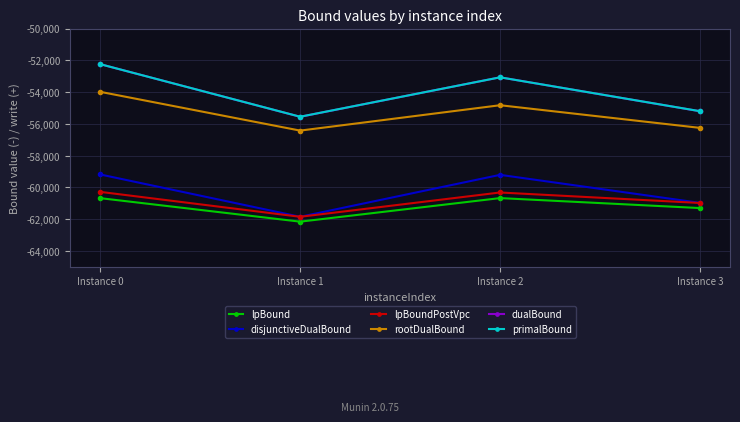

Is this an area chart (filled region under the line)?

No